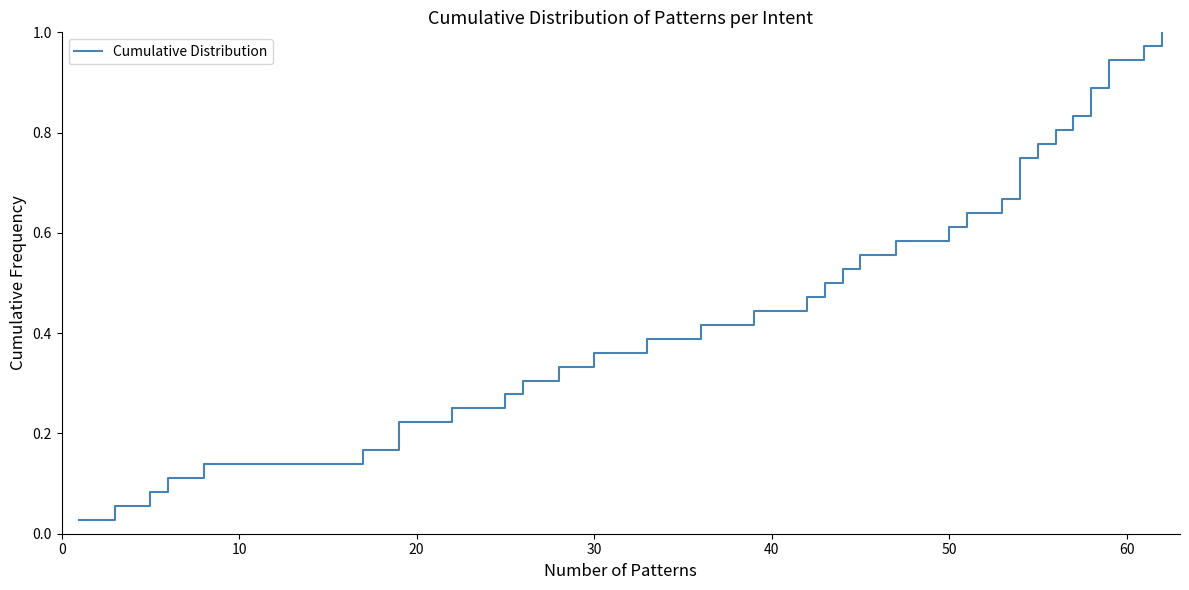

Count the number of categories in the chart.

36